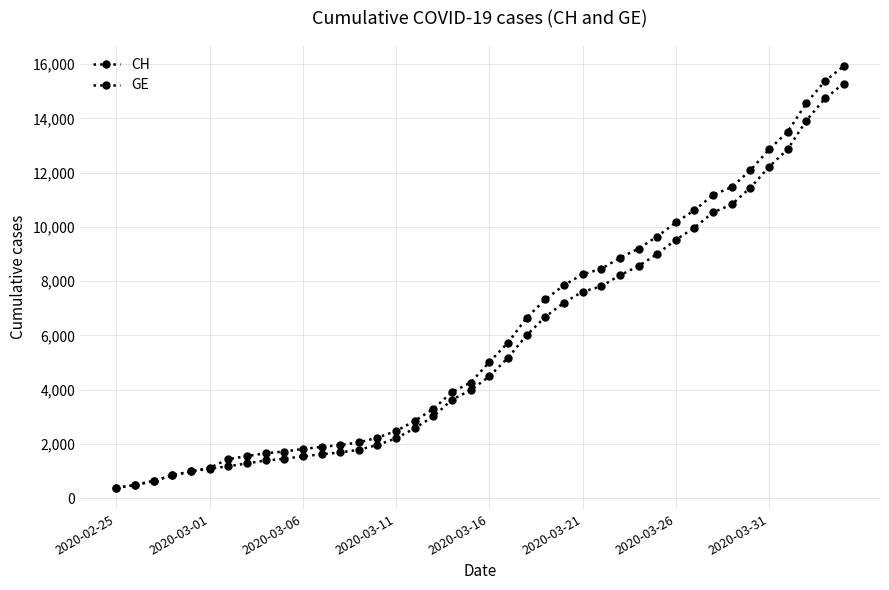

How many data points in CH are less than 5012?

20